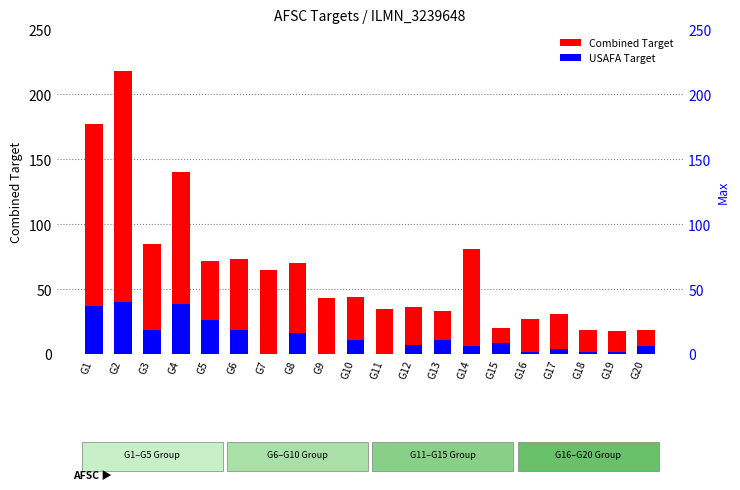

Count the number of data series in this chart.

2